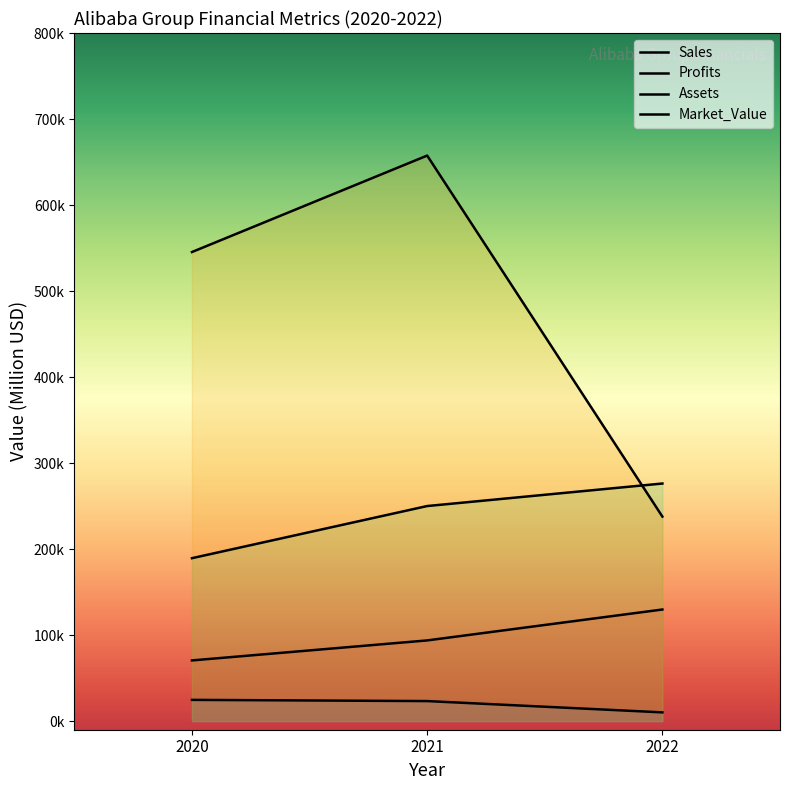

What is the sum of all Profits values?

58167.9